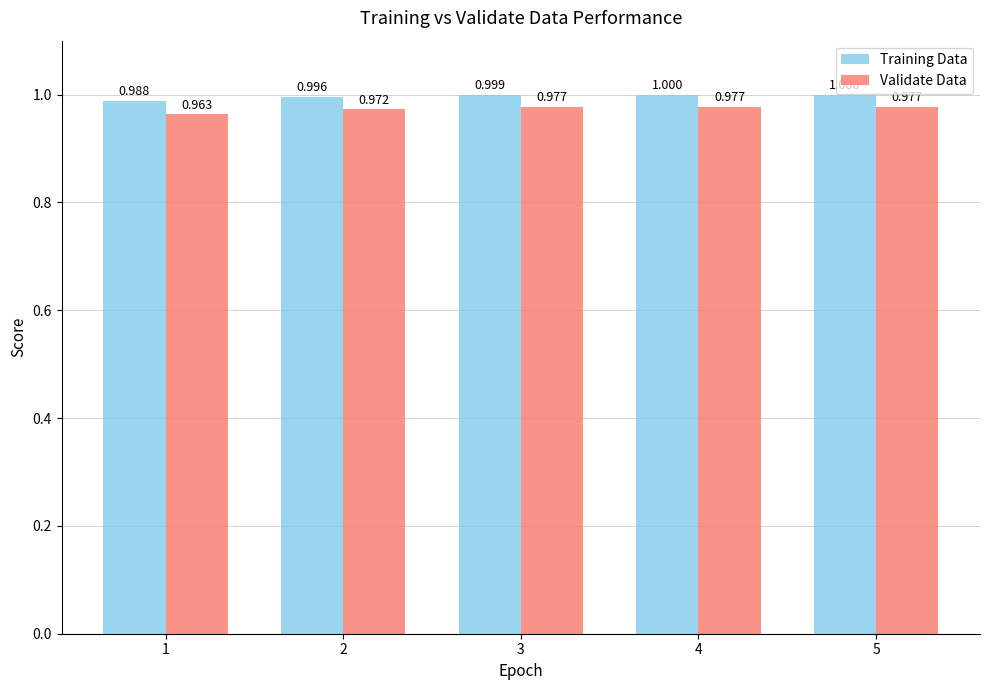

Is the value of Validate Data at 1 greater than the value of Training Data at 3?

No